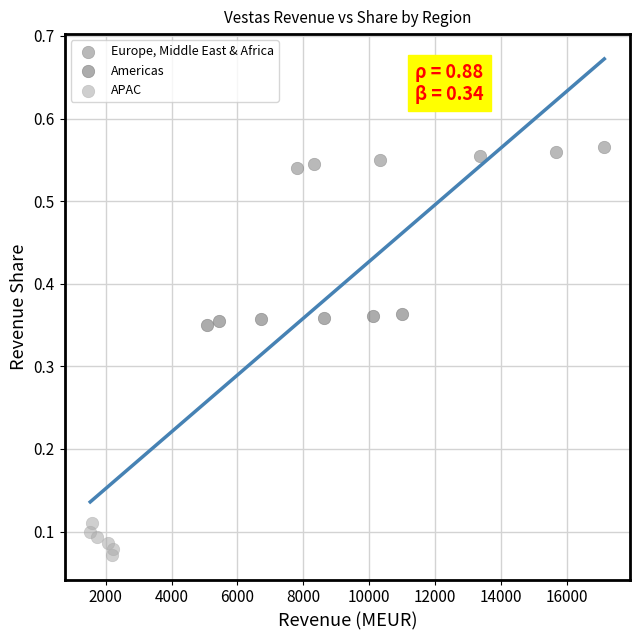

What are all the series names shown in the legend?

Europe, Middle East & Africa, Americas, APAC